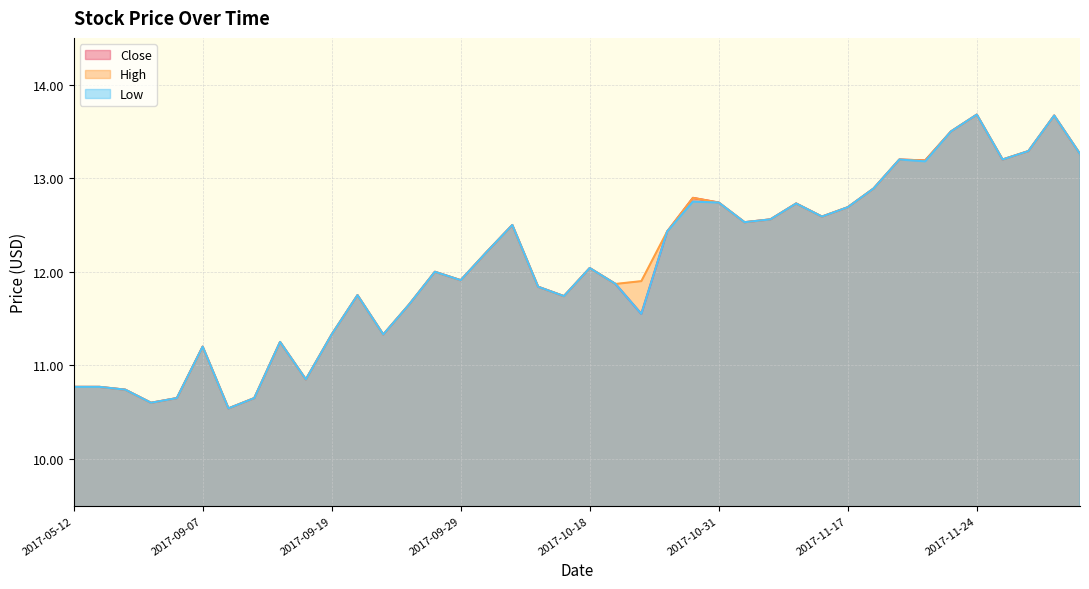

True or false: Close and Low intersect in this chart.

False